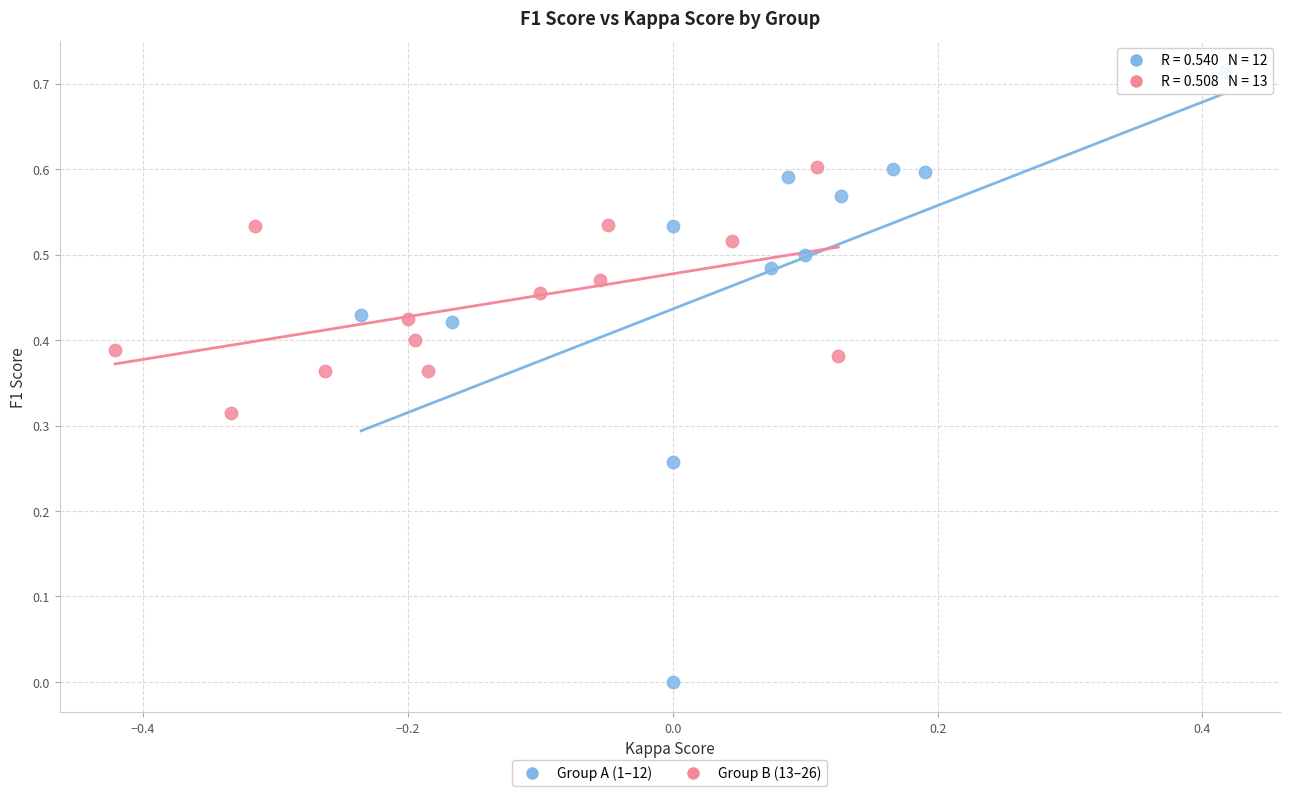

Which series has the largest Y range (max minus min)?

Group A (1–12)